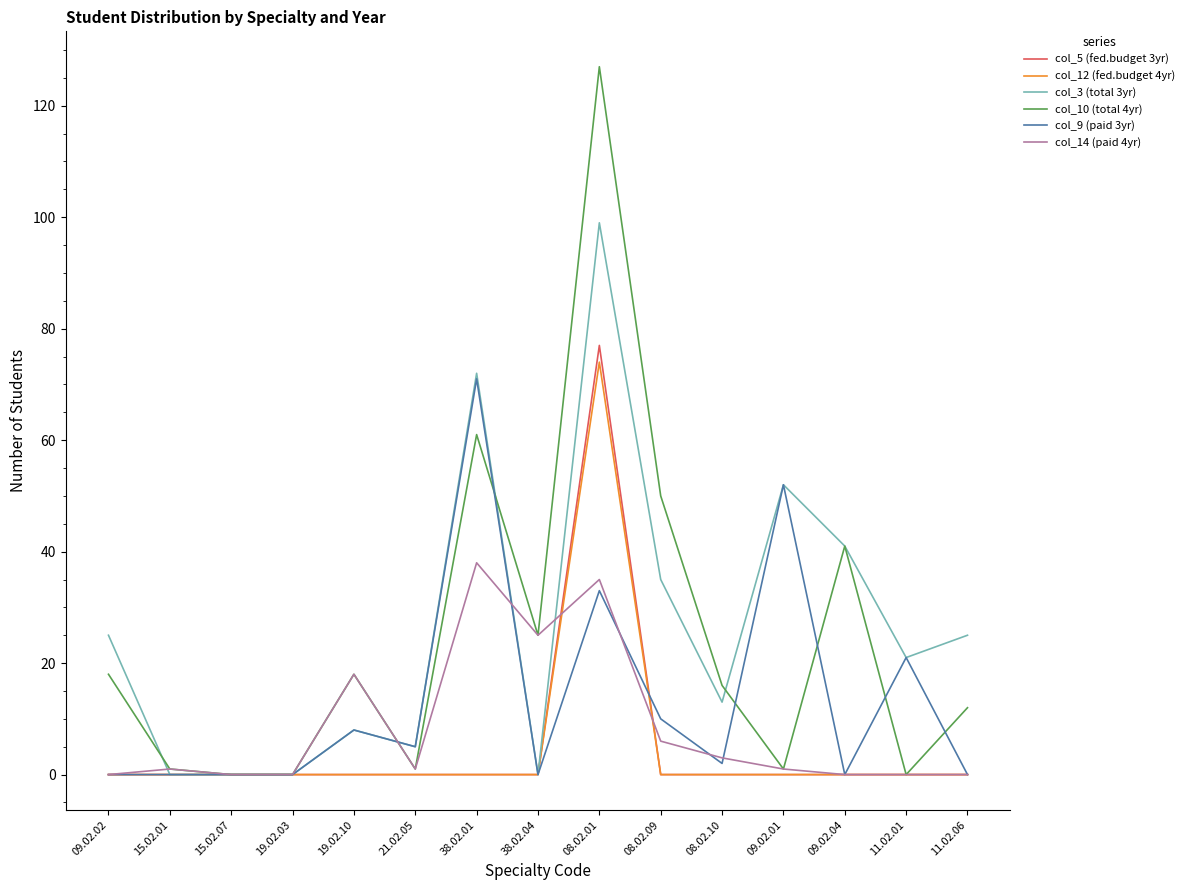

What is the highest value of the col_12 (fed.budget 4yr) series?

74